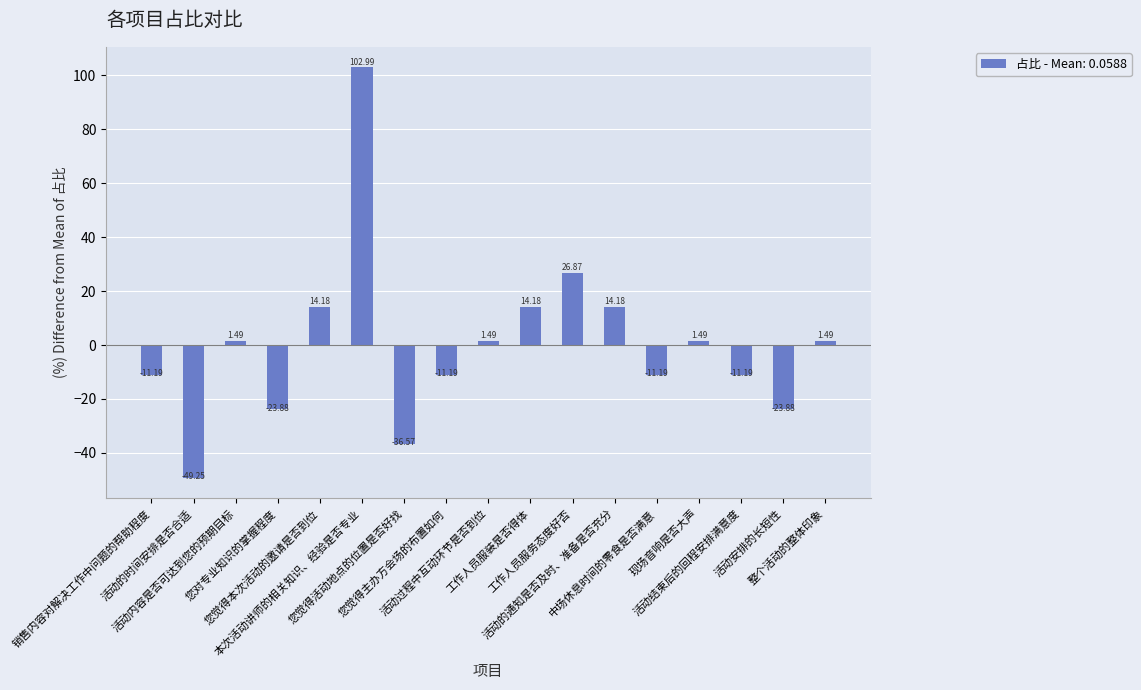

How many values exceed 1?

9